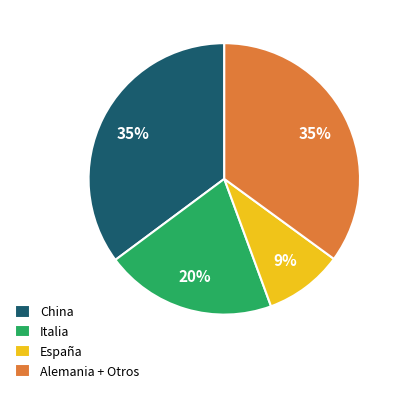

To the nearest percent, what portion does China represent?

35%